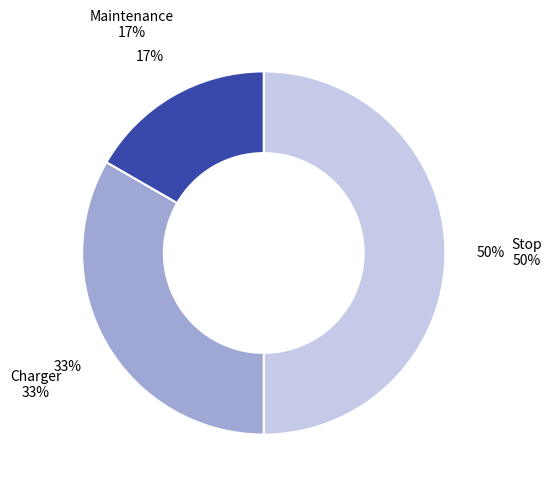

To the nearest percent, what is the difference between the largest and smallest slice percentages?

33%